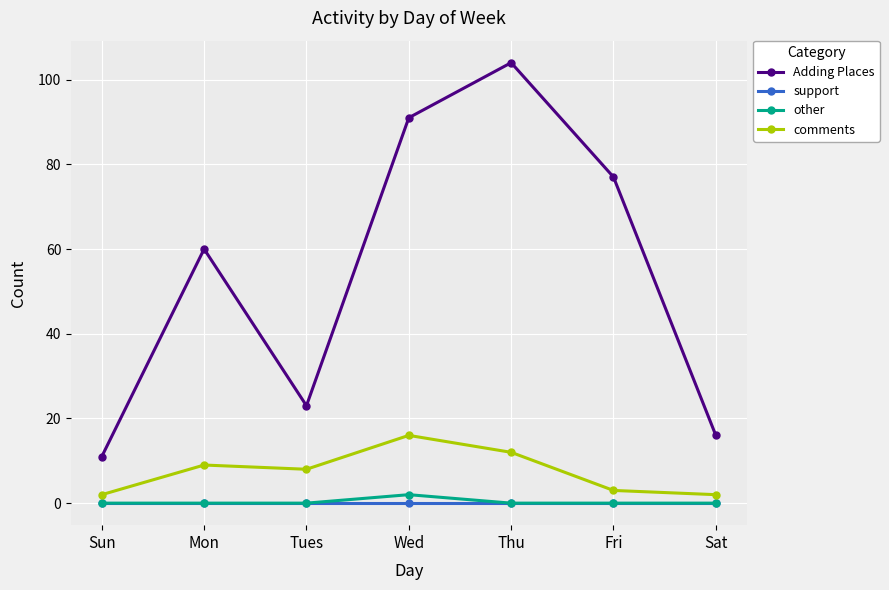

What is the difference between the highest and lowest values at Thu?

104